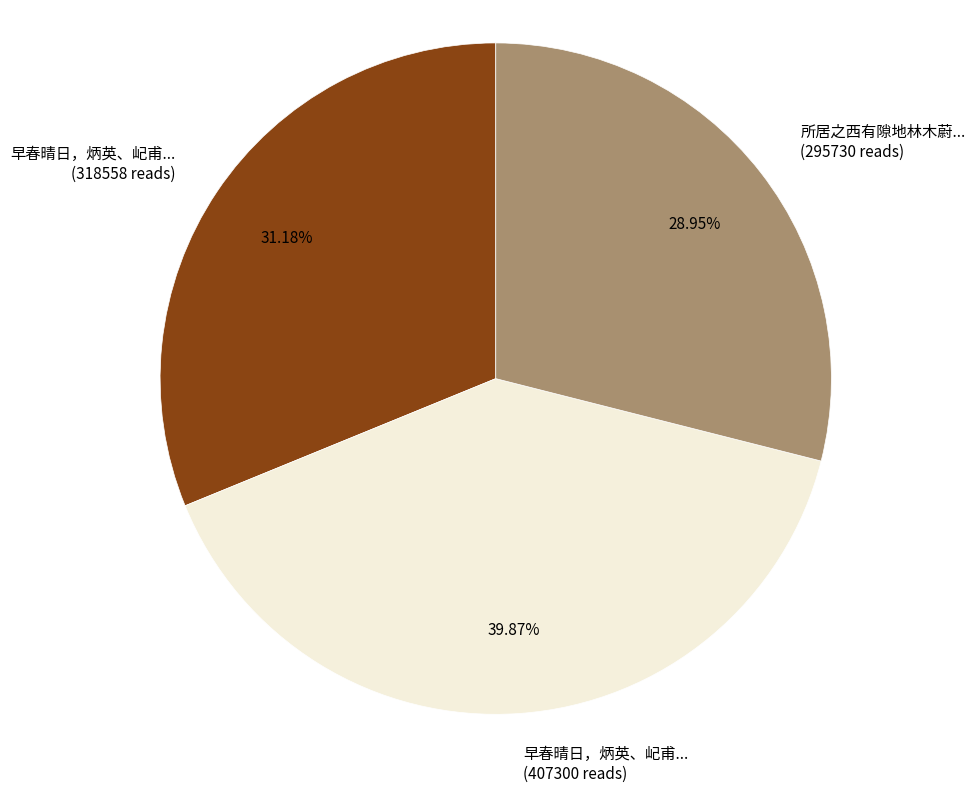

Approximately how many times larger is the value at 早春晴日，炳英、屺甫... (318558 reads) compared to 所居之西有隙地林木蔚... (295730 reads)?

1.1